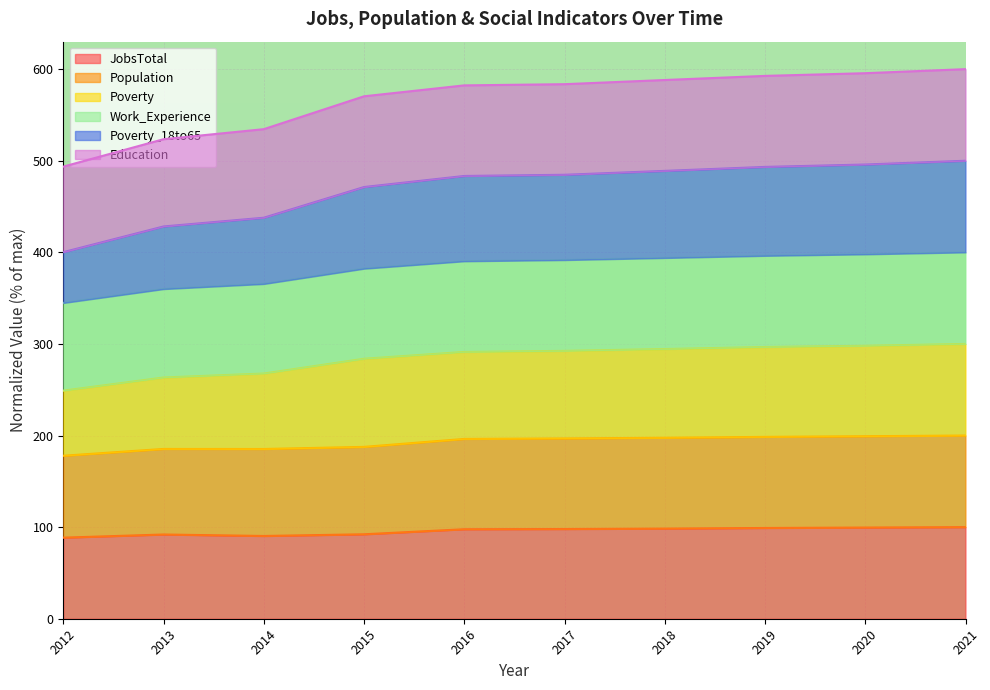

At how many categories does at least one series exceed 309?

10